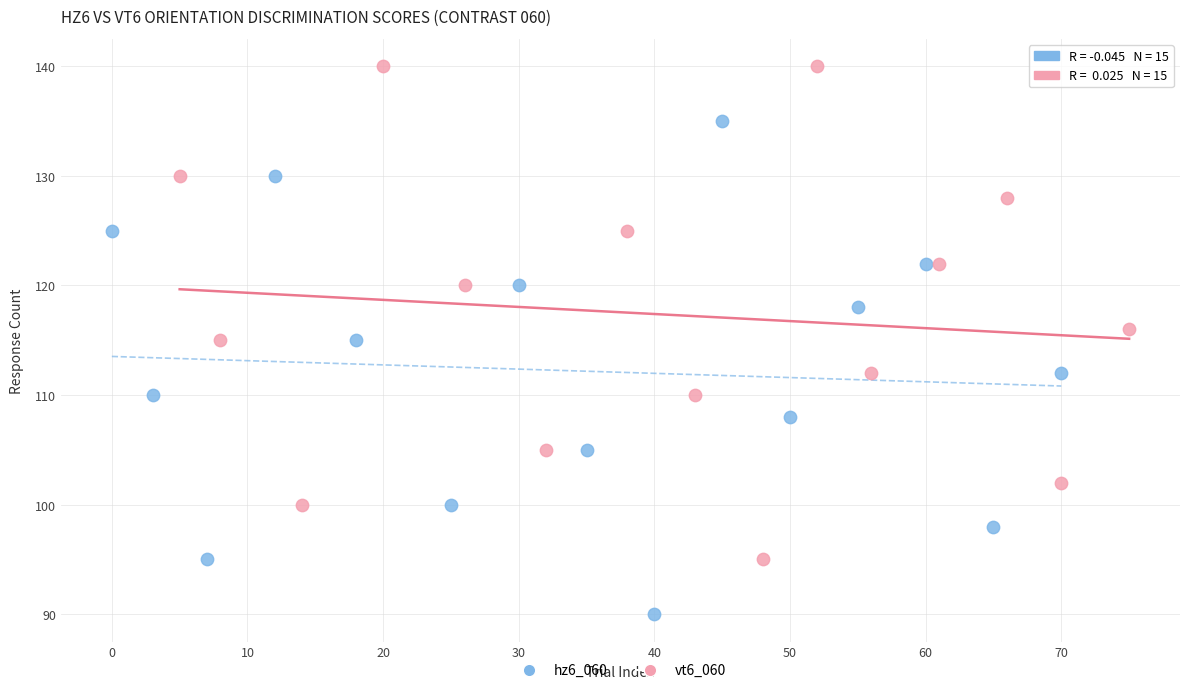

Which series reaches the minimum Y coordinate?

hz6_060